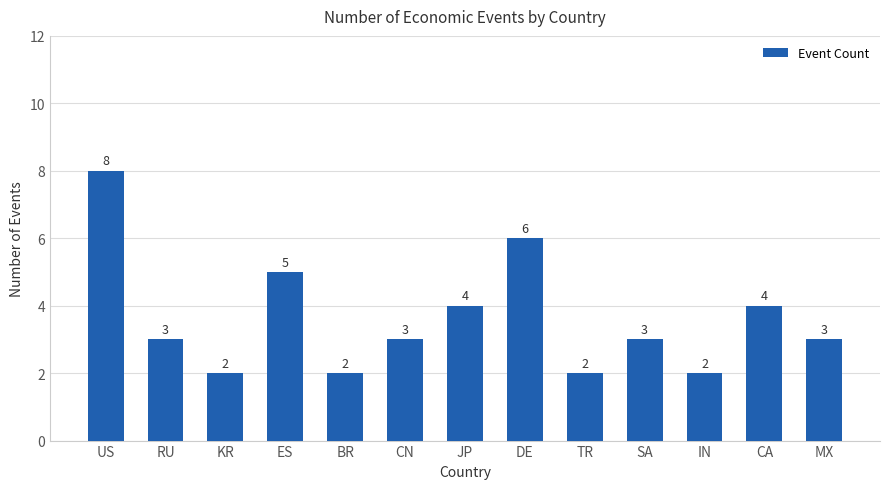

Count the number of categories in the chart.

13